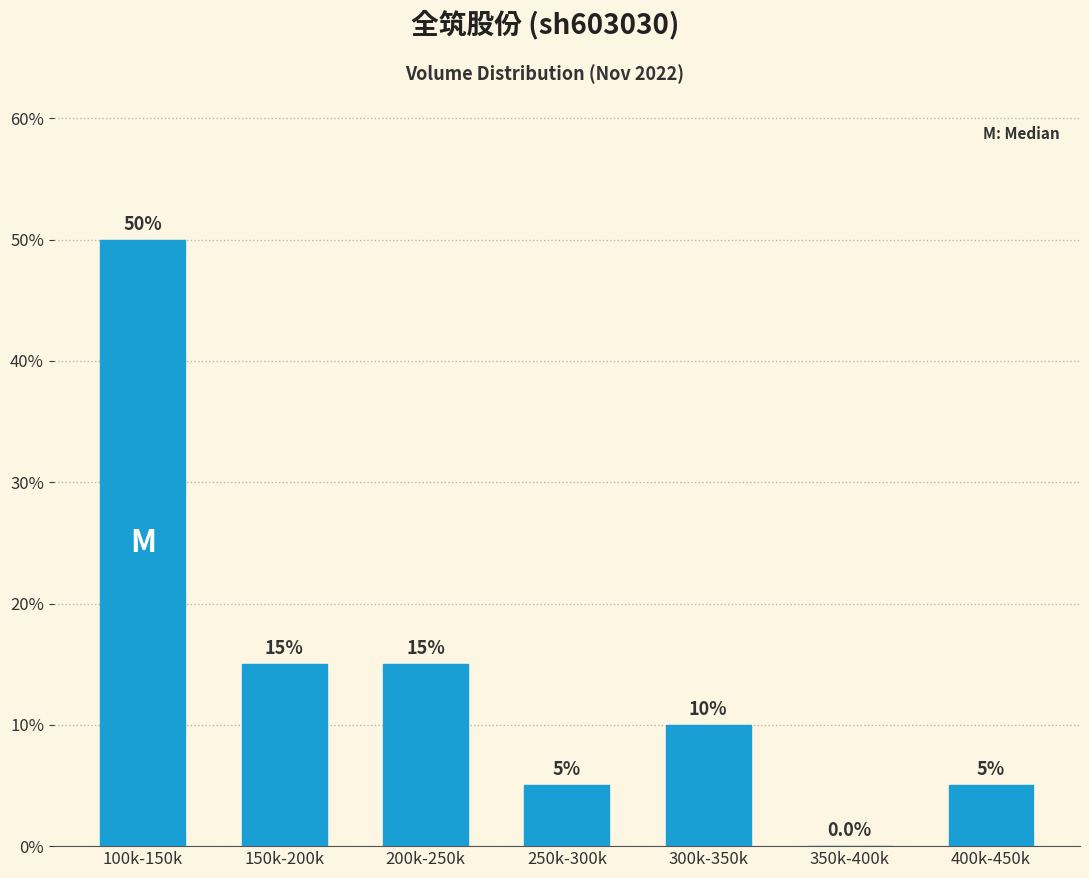

Reading right to left, list all the values displayed in this chart.

400k-450k=5	350k-400k=0	300k-350k=10	250k-300k=5	200k-250k=15	150k-200k=15	100k-150k=50